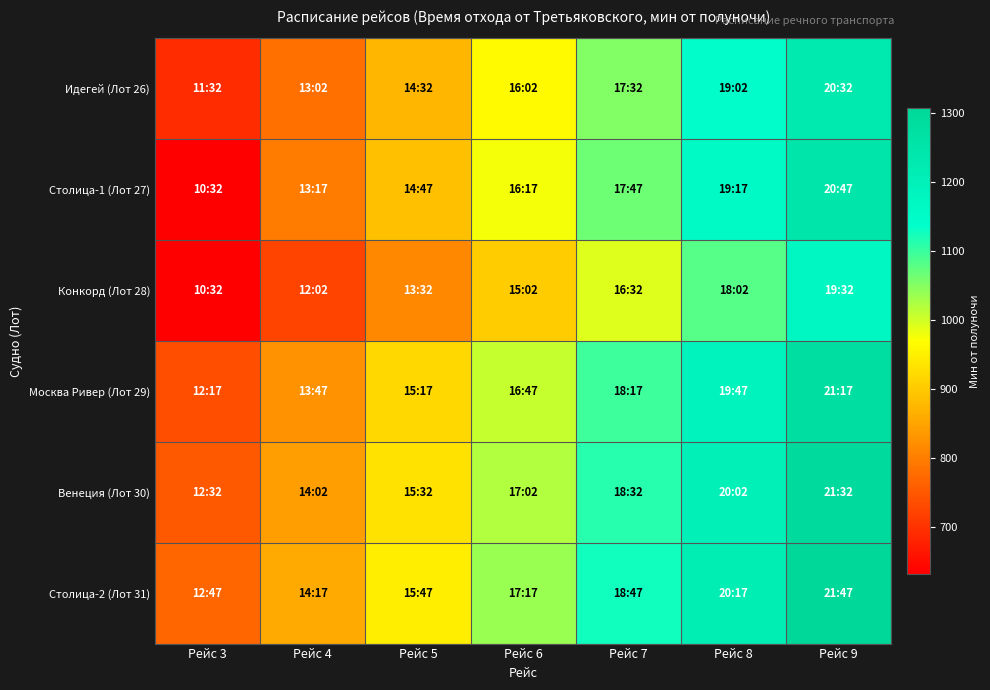

At Рейс 3, list the series in order from smallest to largest.

Столица-1 (Лот 27), Конкорд (Лот 28), Идегей (Лот 26), Москва Ривер (Лот 29), Венеция (Лот 30), Столица-2 (Лот 31)